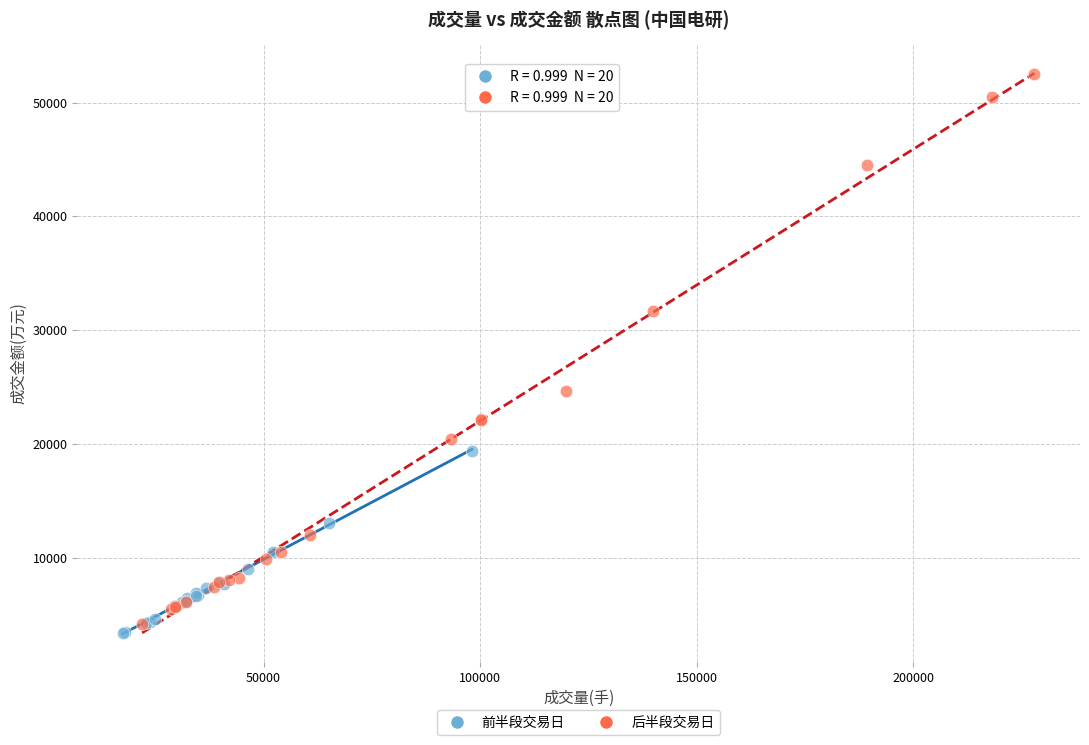

What are all the series names shown in the legend?

前半段交易日, 后半段交易日